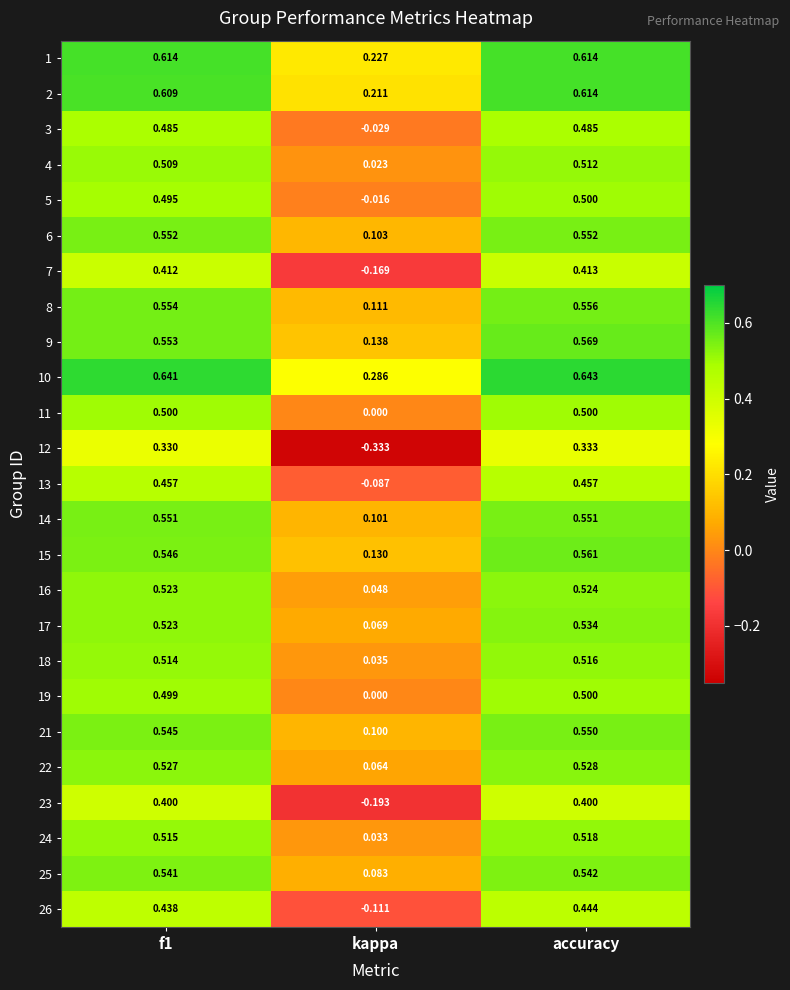

At which label is 4 closest to 0?

kappa